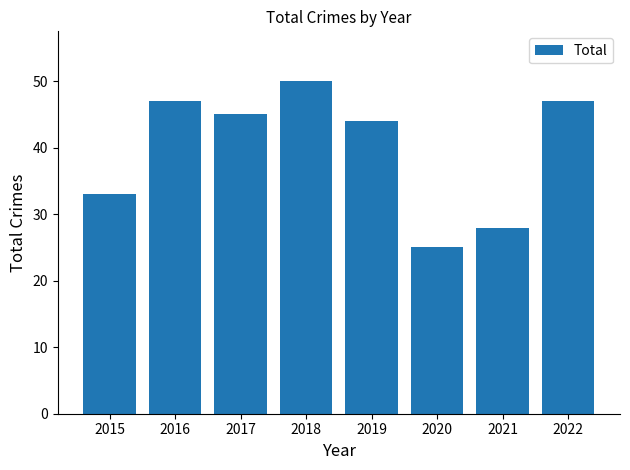

What is the value of the 7th bar from the left?

28